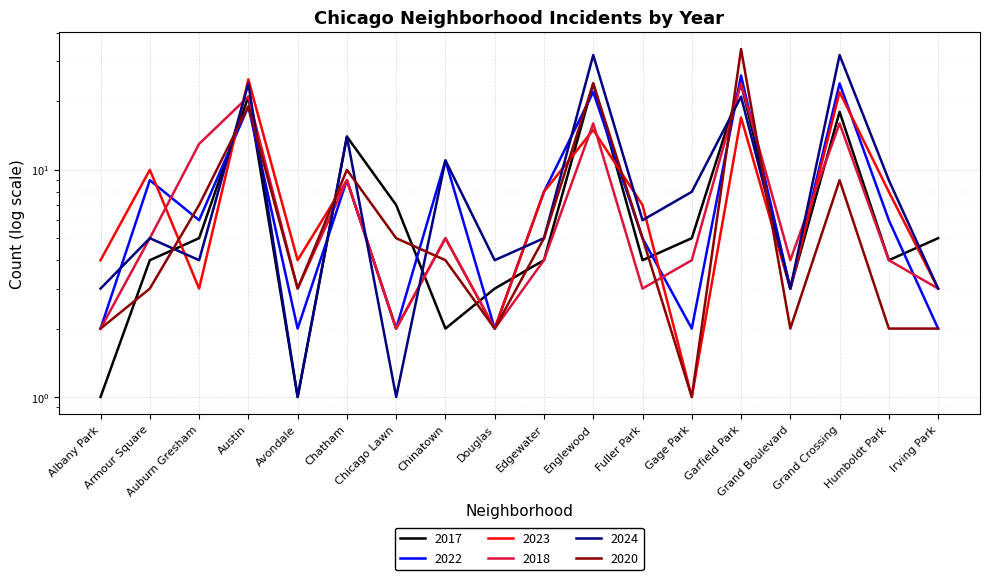

What is the average value of the 2022 series?

9